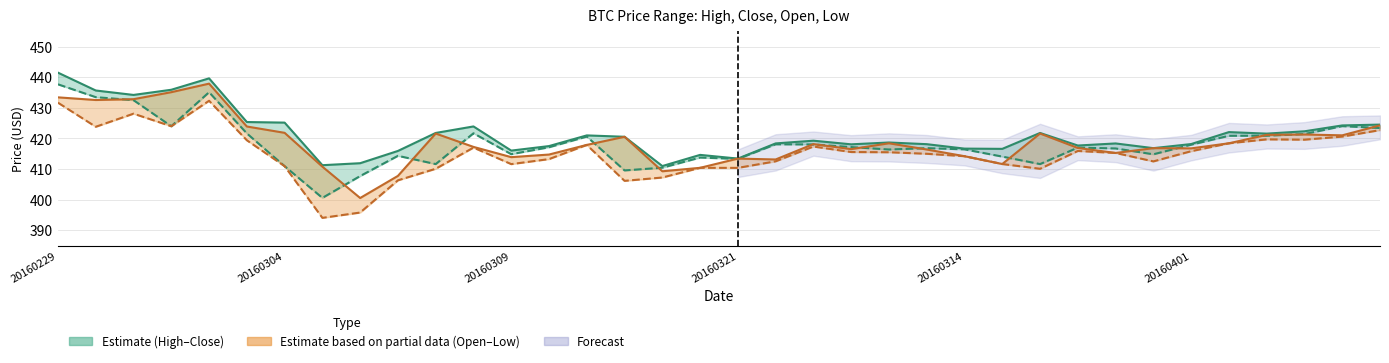

How many data points in Close are above 417?

19